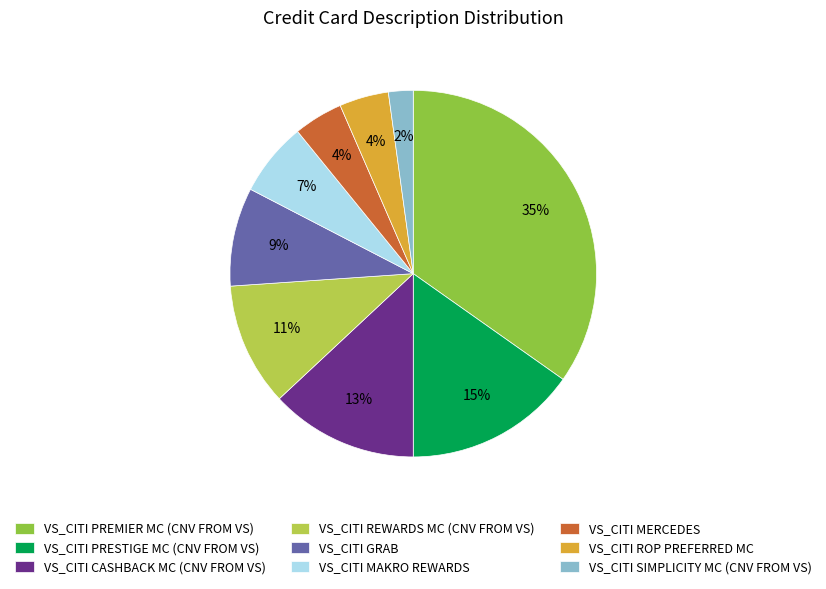

Which category has the smallest portion of the pie?

VS_CITI SIMPLICITY MC (CNV FROM VS)